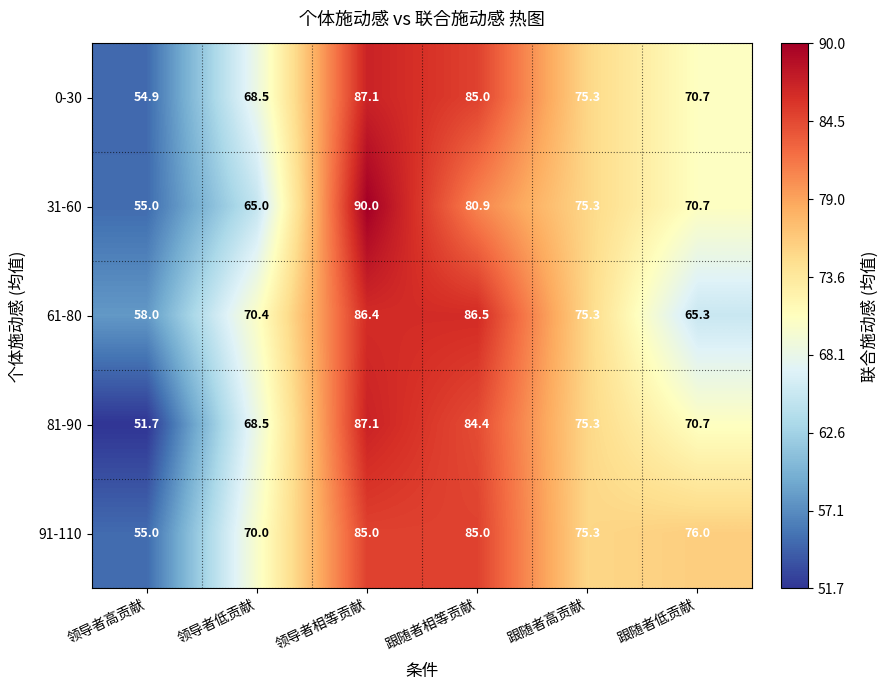

List the labels in order of 61-80 value, largest first.

跟随者相等贡献, 领导者相等贡献, 跟随者高贡献, 领导者低贡献, 跟随者低贡献, 领导者高贡献